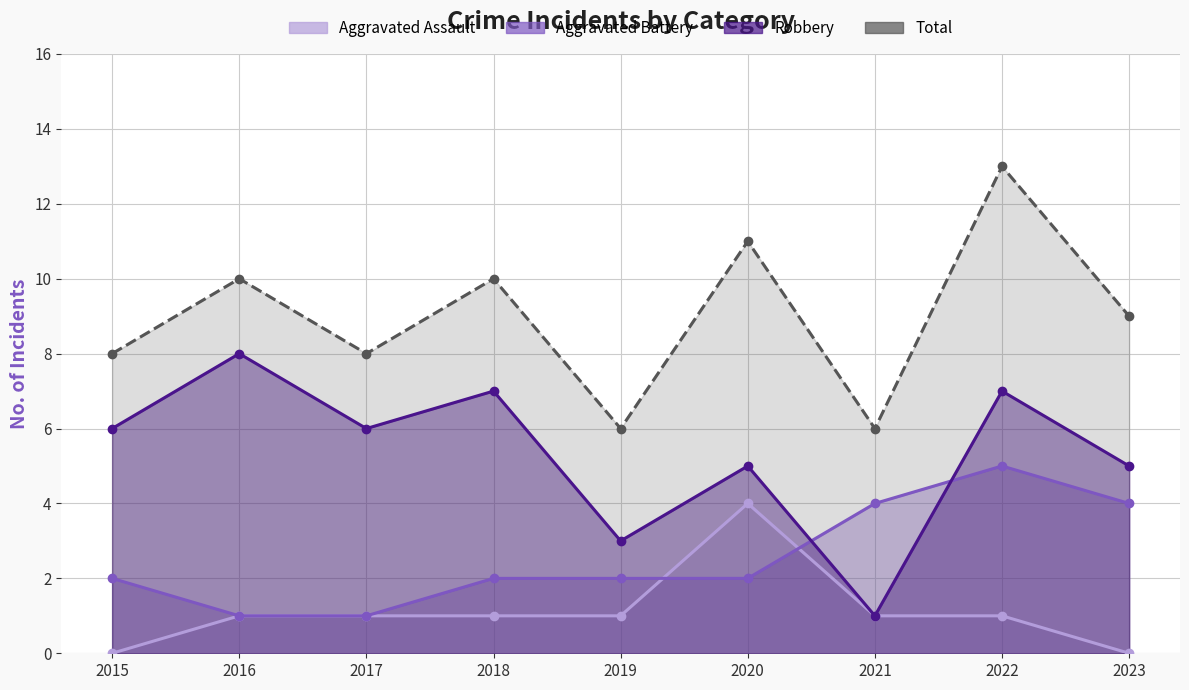

The value of Aggravated Battery at 2022 is 3. True or false?

False